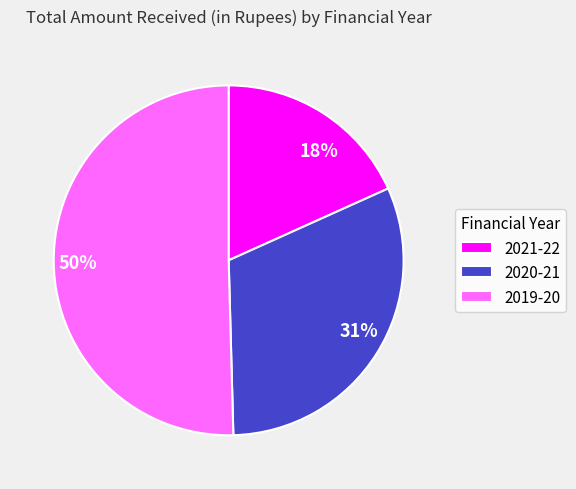

To the nearest percent, what is the combined percentage of 2020-21 and 2019-20?

82%